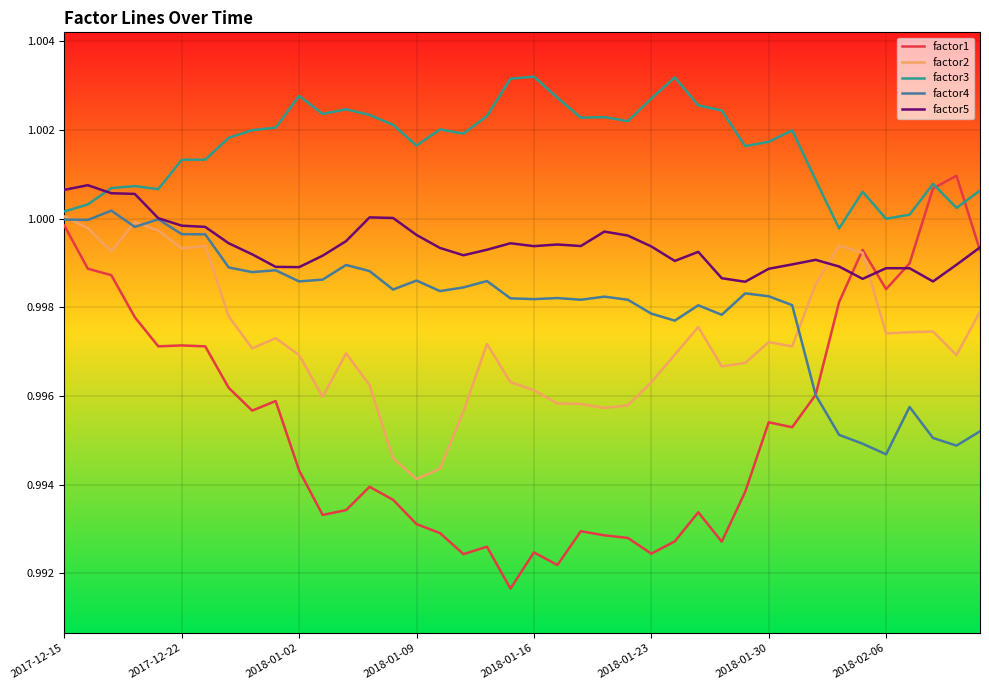

Which series has the largest total across all categories?

factor3